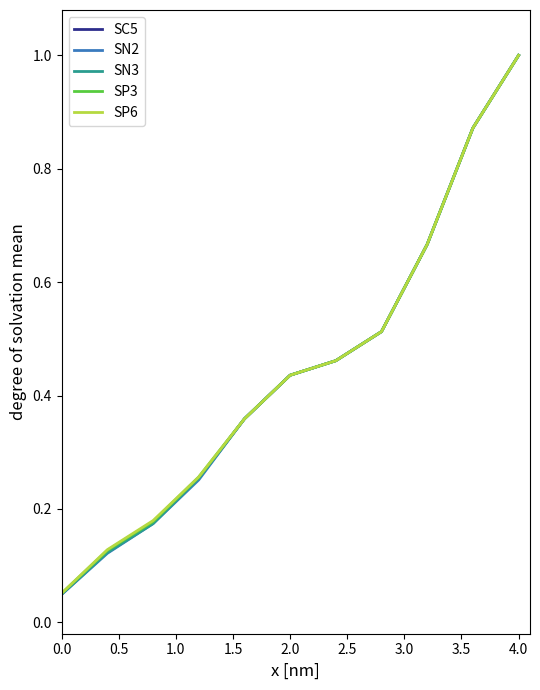

Rank the series by their average value, from lowest to highest.

SN2, SN3, SC5, SP3, SP6